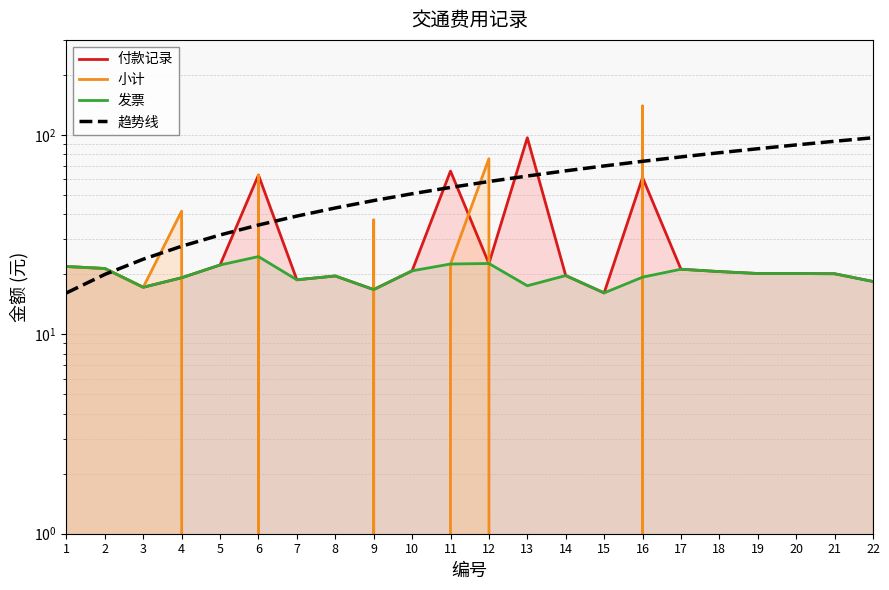

Is the value of 小计 at 20 greater than the value of 付款记录 at 4?

No